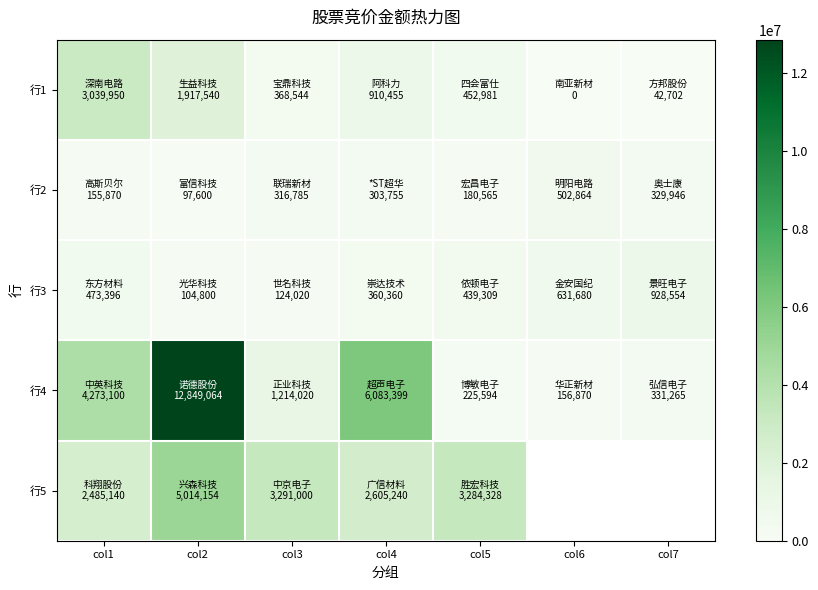

What is the average value of the 行2 series?

269626.4